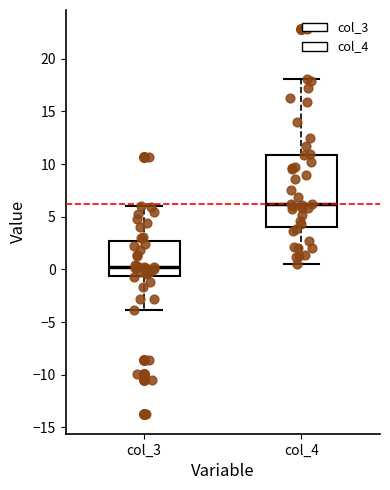

Reading left to right, transcribe this box plot: for each box, give where its median line is, the range the box spans, and where its two whiskers end, as read against the y-axis. The values are not printed on the chart, so give them approximately, as read against the axis.

col_3: median 0.0, box -0.5 to 2.5, whiskers -4.0 to 6.0
col_4: median 6.0, box 4.0 to 11.0, whiskers 0.5 to 18.0